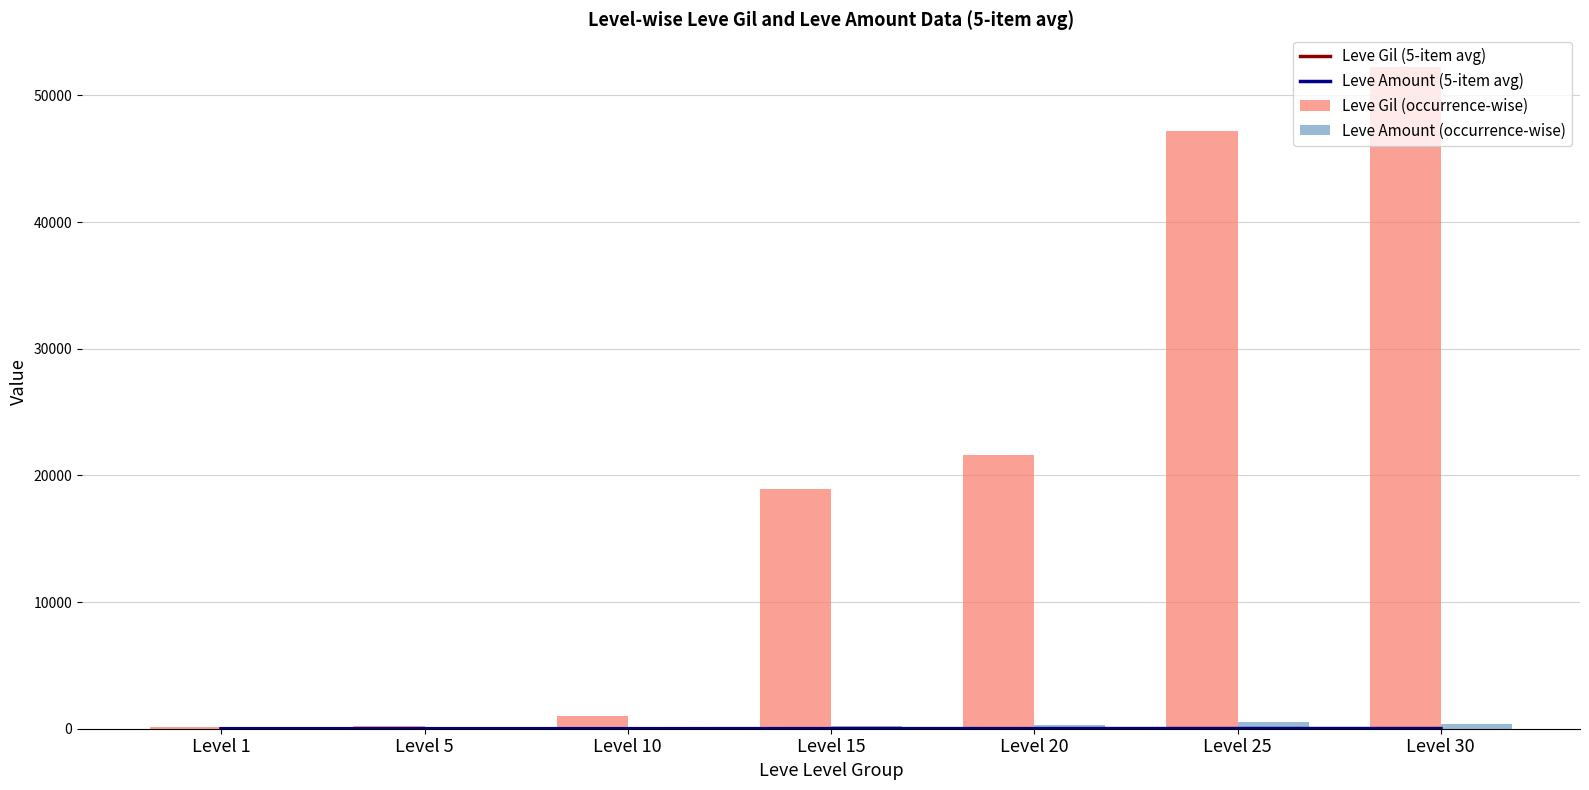

Rank the series by their maximum value, from highest to lowest.

Leve Gil (occurrence-wise), Leve Amount (occurrence-wise), Leve Gil (5-item avg), Leve Amount (5-item avg)